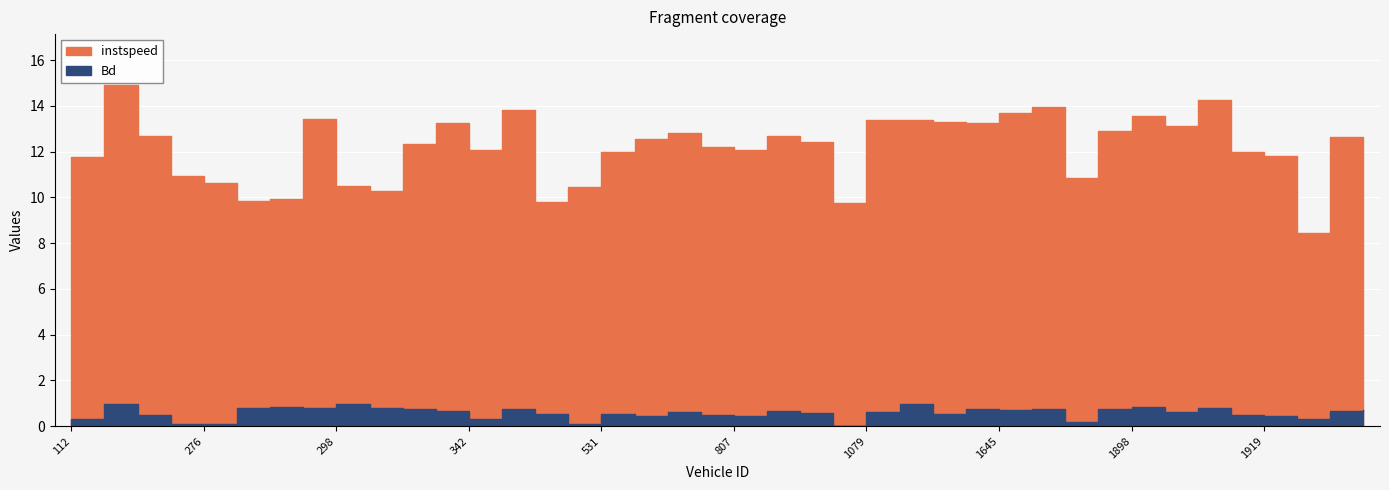

What is the value of the Bd point at the 34th from the left?

0.6